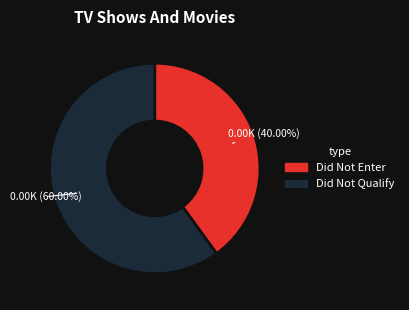

Does any single category account for the majority?

Yes